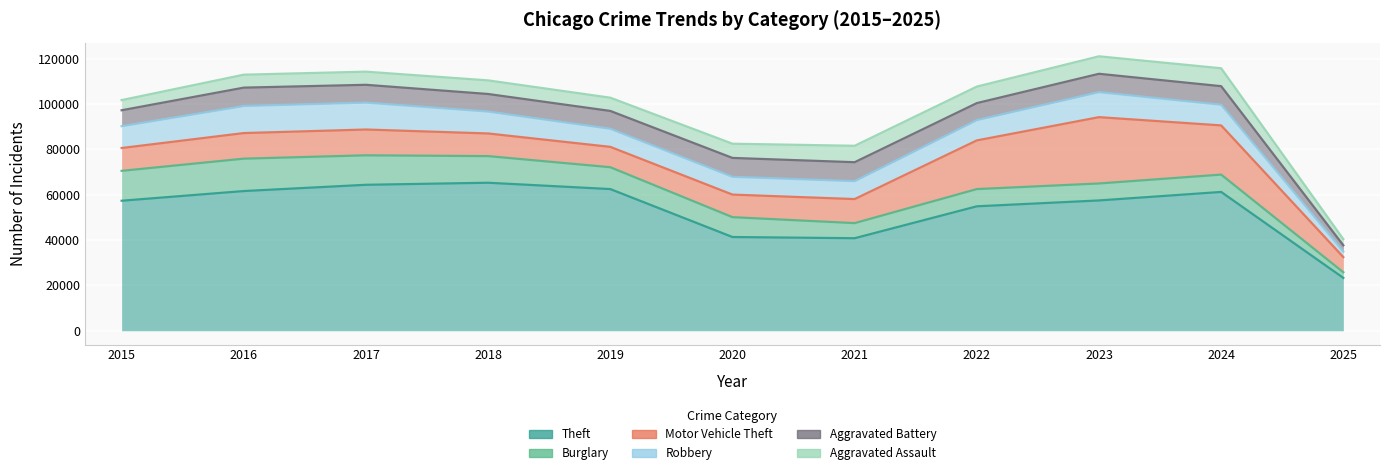

How many data points in Theft are above 57482?

5